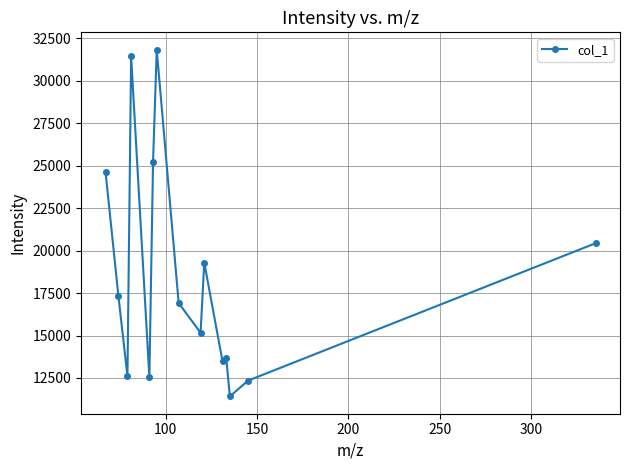

True or false: the data has more than 2 interior local peaks.

True